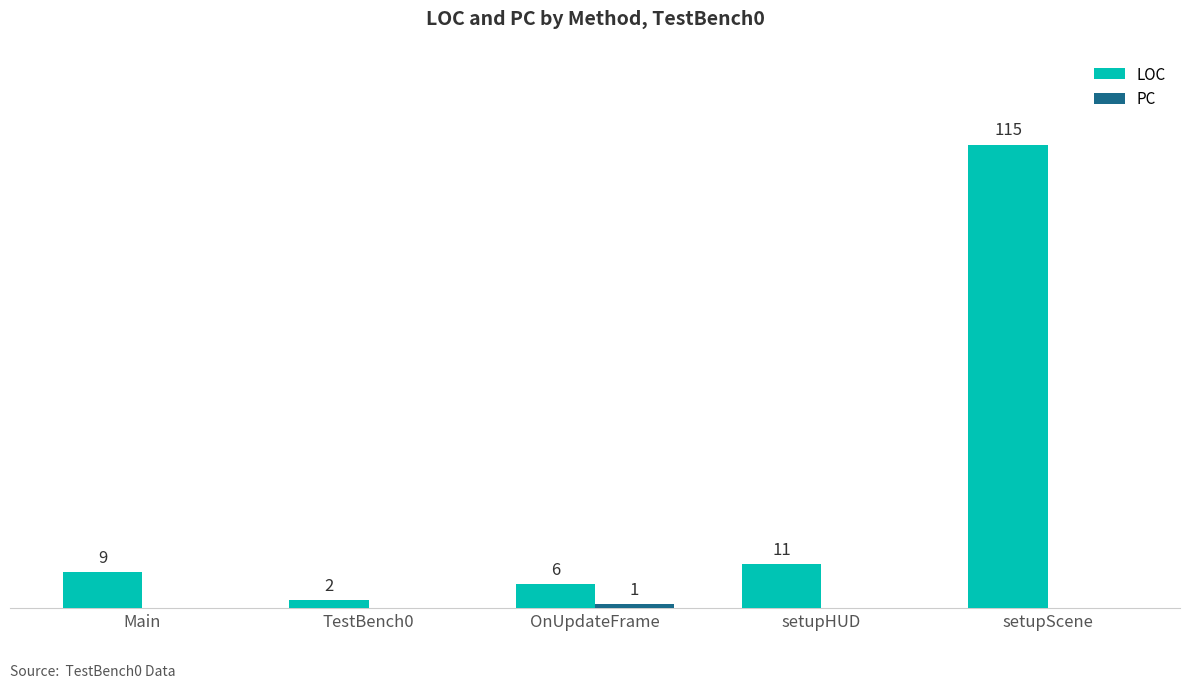

Which series has the largest total across all categories?

LOC